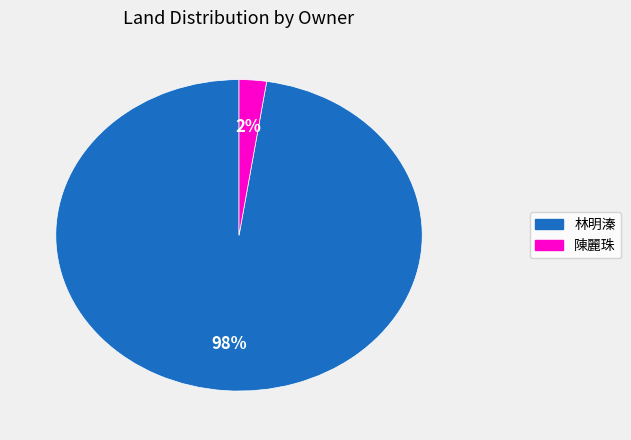

How many segments does this pie chart have?

2